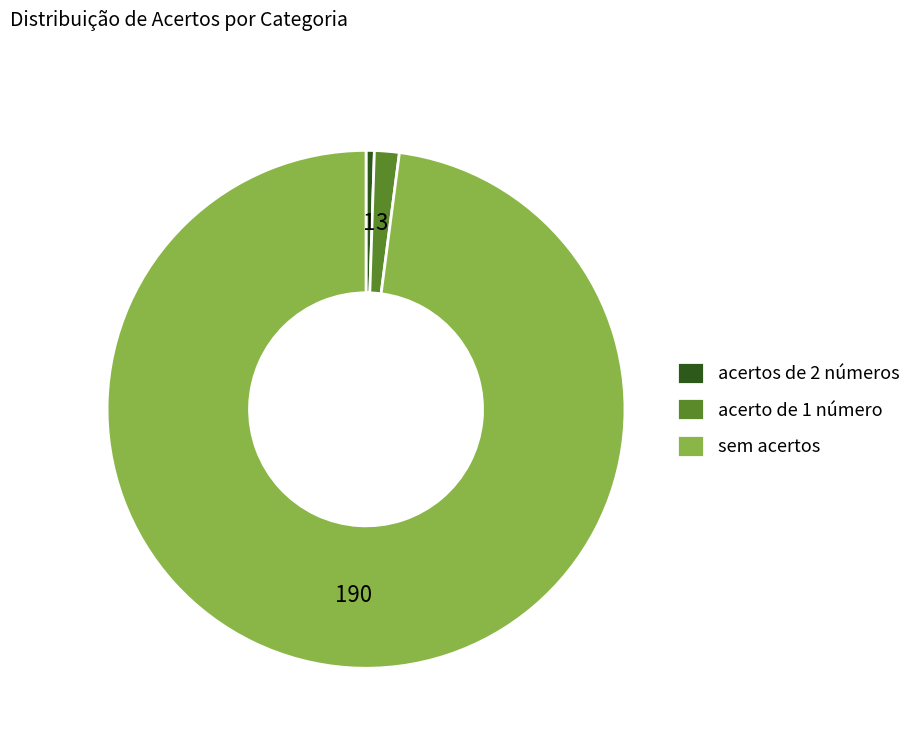

Does any single category account for the majority?

Yes